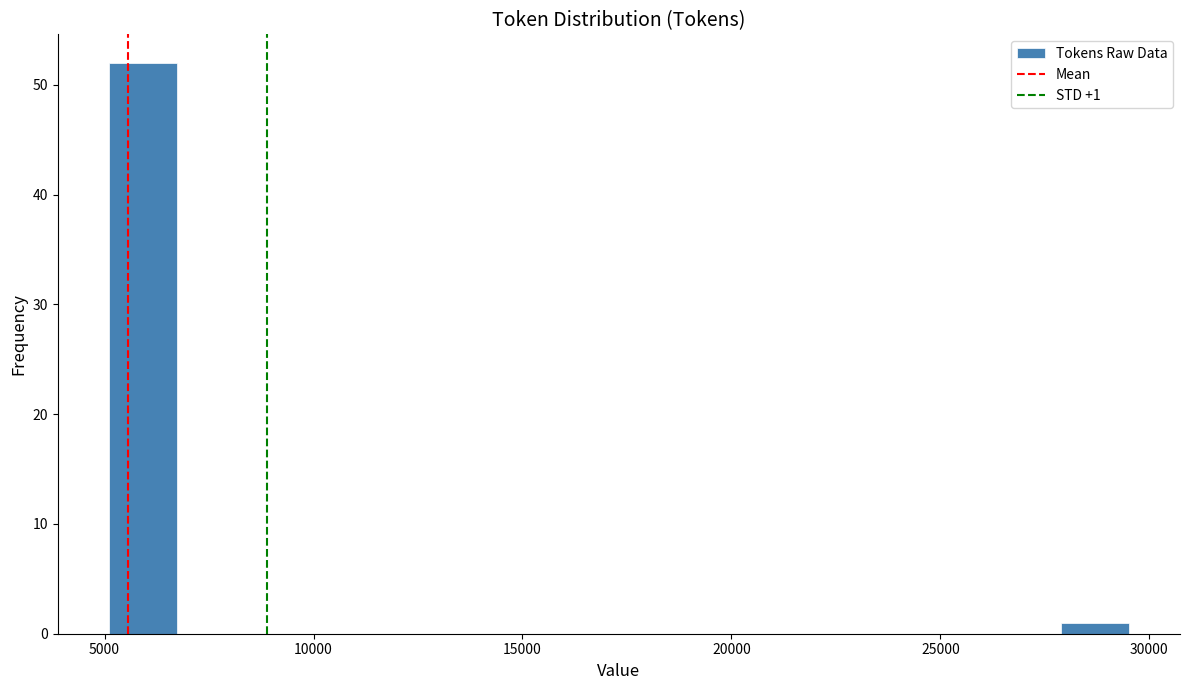

Read against the x-axis, roughly where is the centre of the tallest bar?

6000